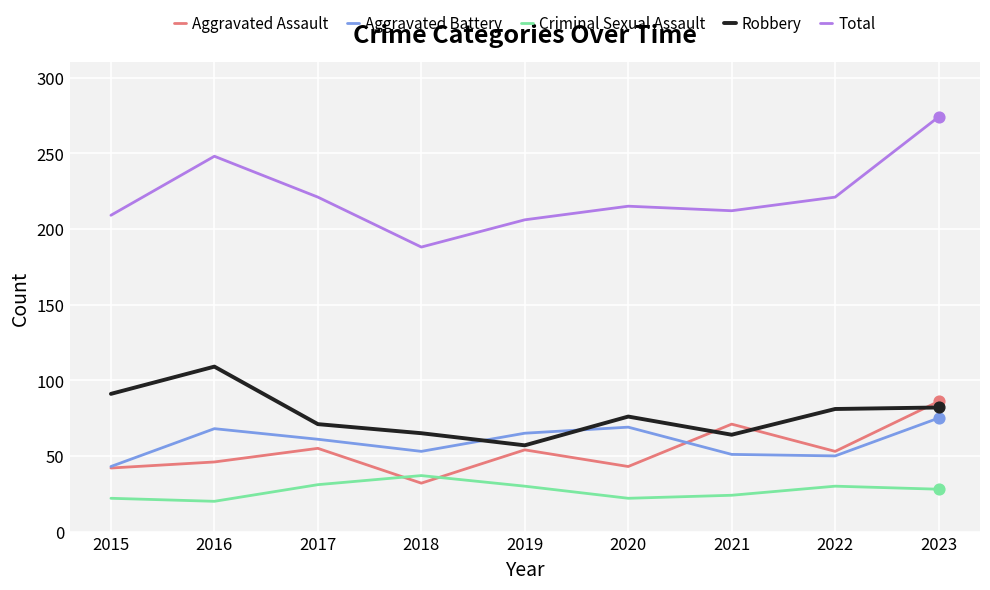

Which series has the largest range (max minus min)?

Total